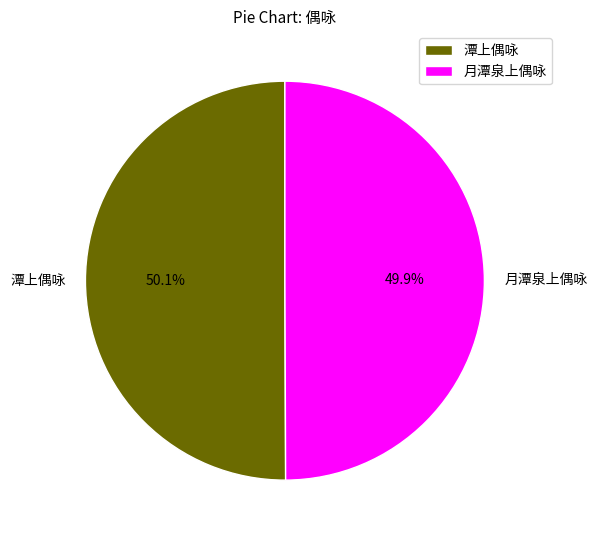

Is it true that 潭上偶咏 is 59% of the pie?

False